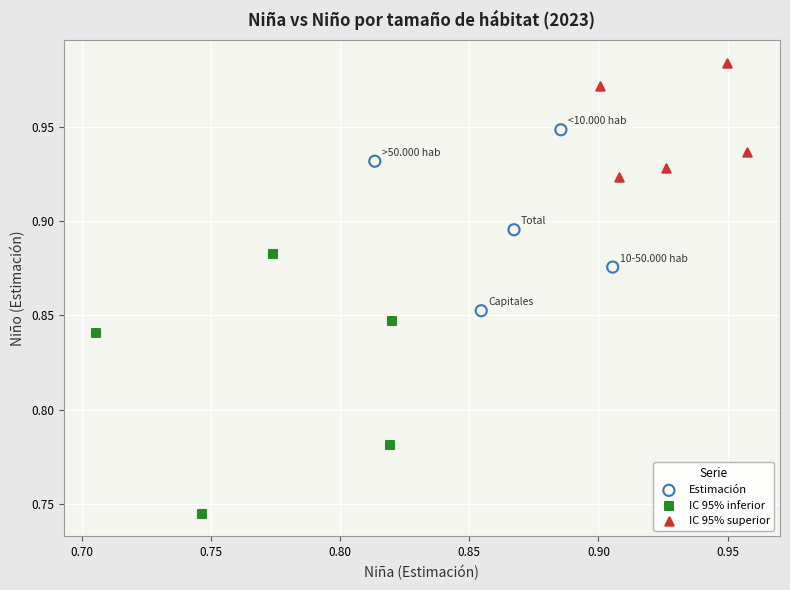

Which series reaches the maximum Y coordinate?

IC 95% superior